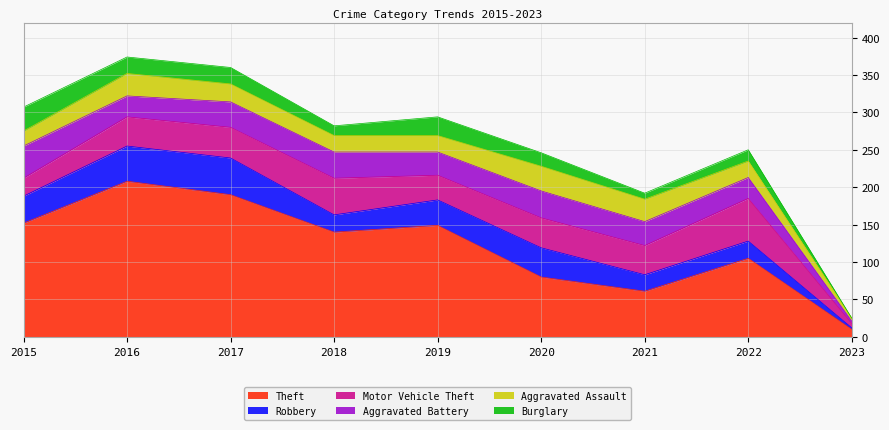

Does the chart display data point markers on the line(s)?

No